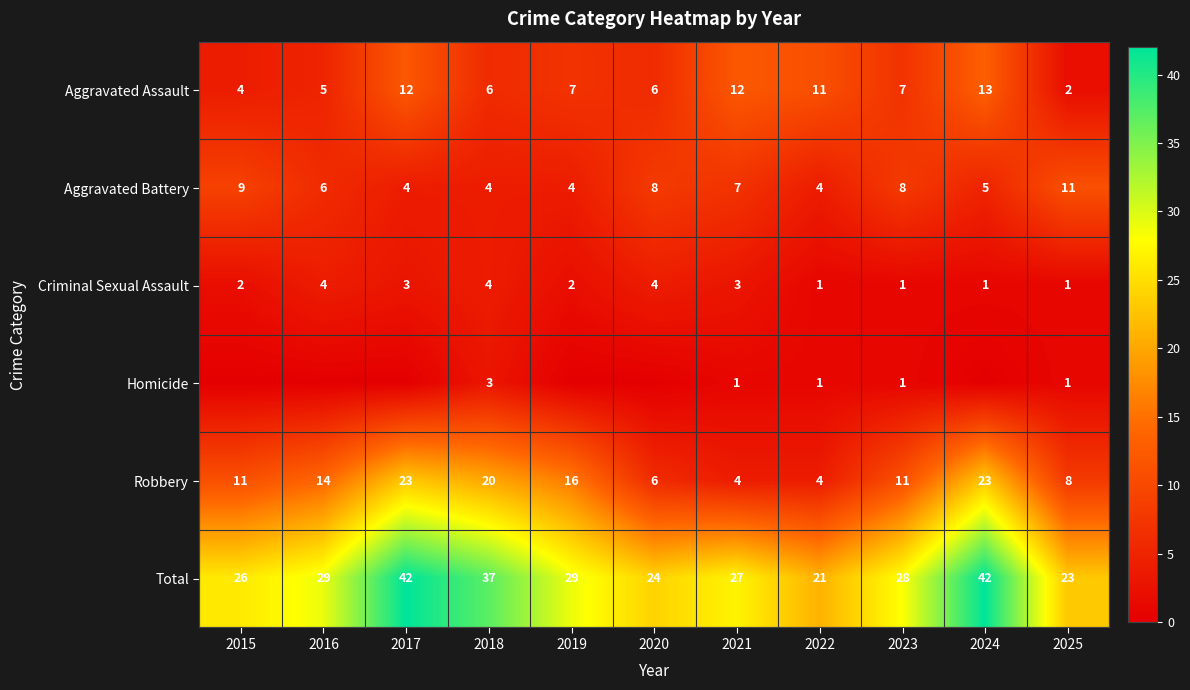

The value of Total at 2023 is 28. True or false?

True